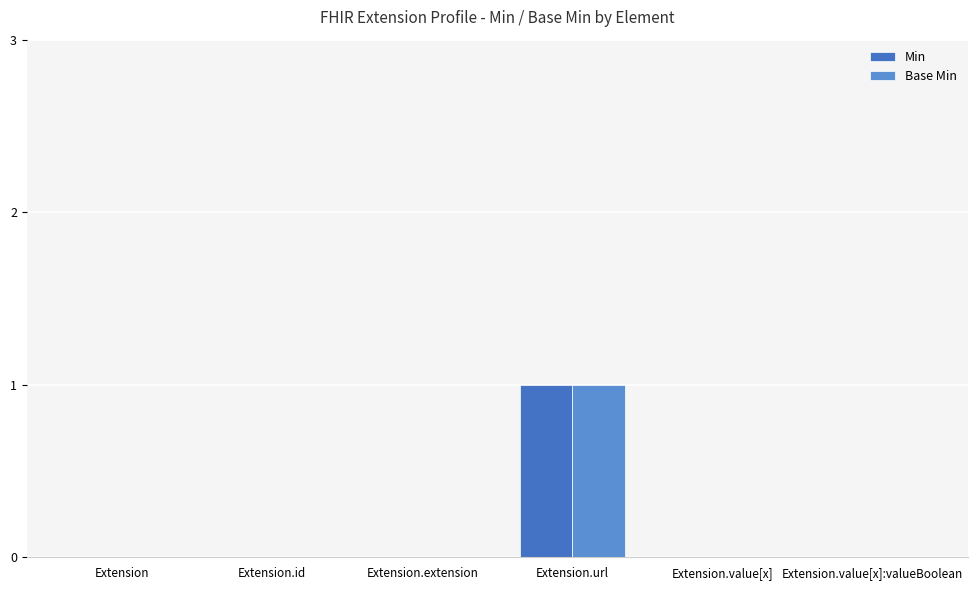

True or false: Base Min has a value of 0 at Extension.value[x]:valueBoolean.

True